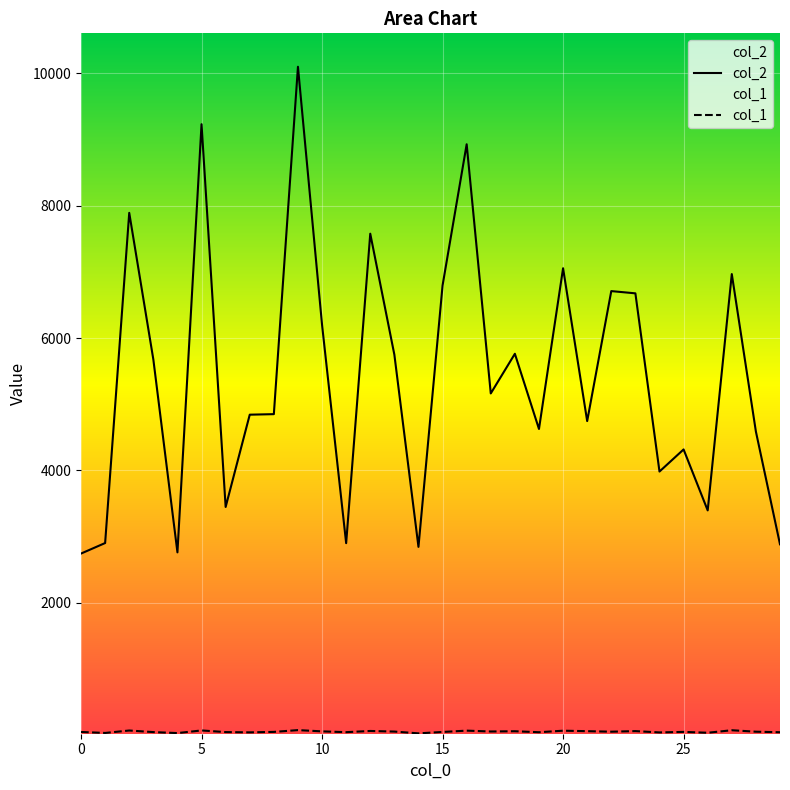

What is the value of the col_2 point at the 13th from the left?

7576